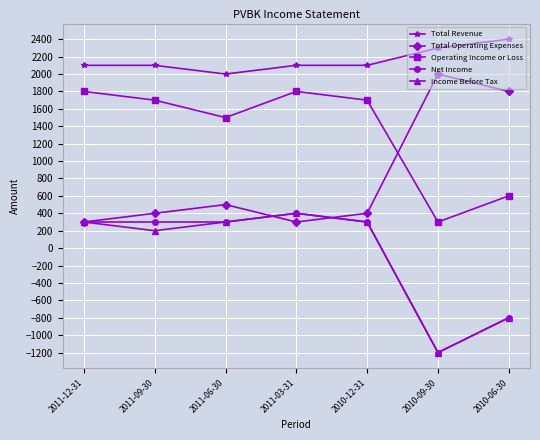

What is the smallest value displayed?

-1200